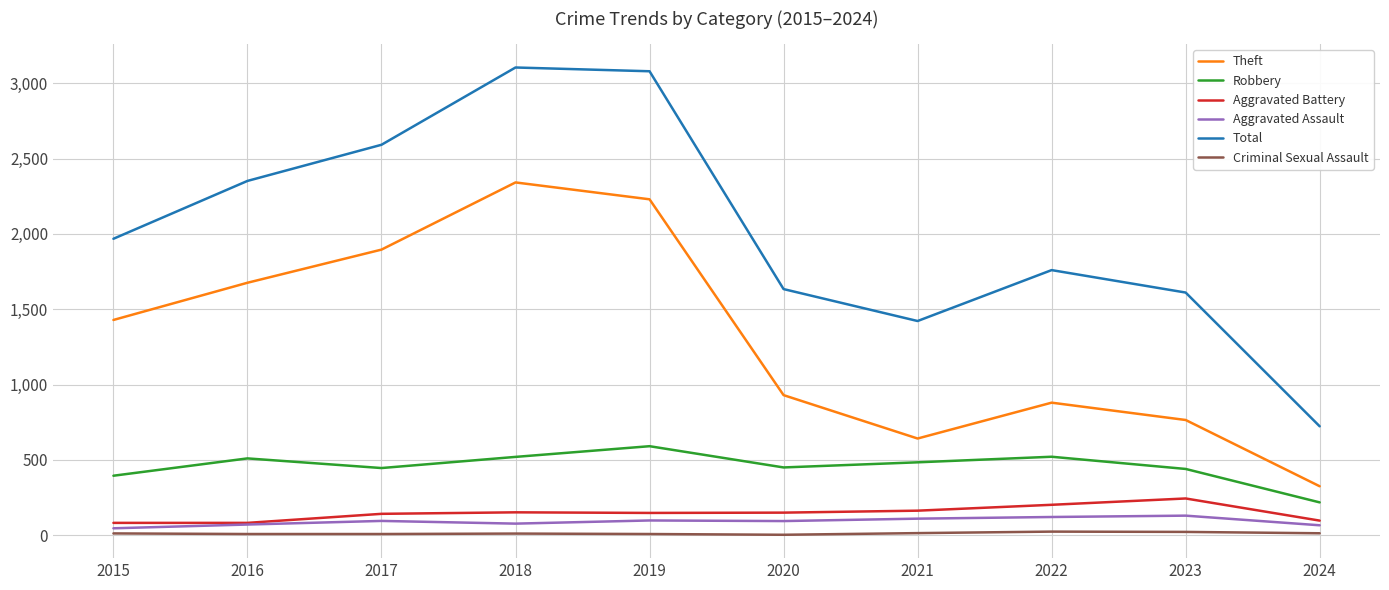

Does the chart display data point markers on the line(s)?

No